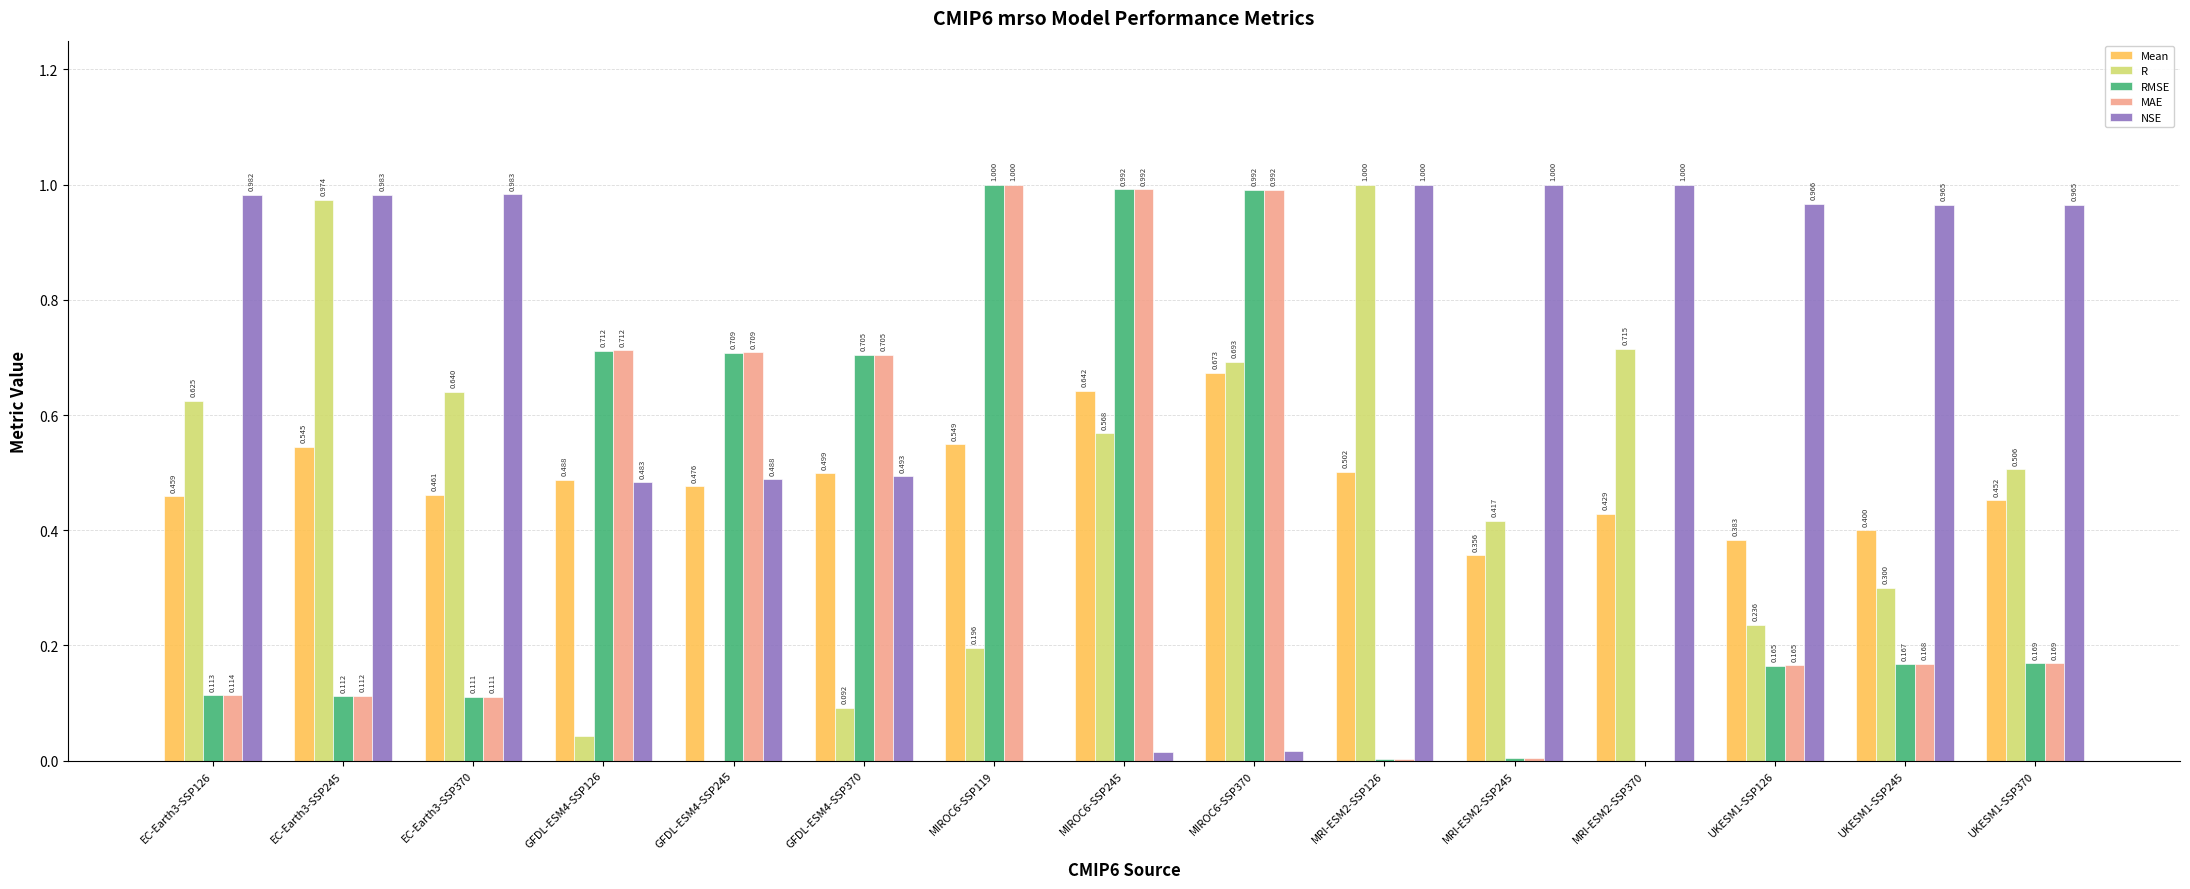

Is it true that Mean equals 0.5 at MRI-ESM2-SSP245?

False